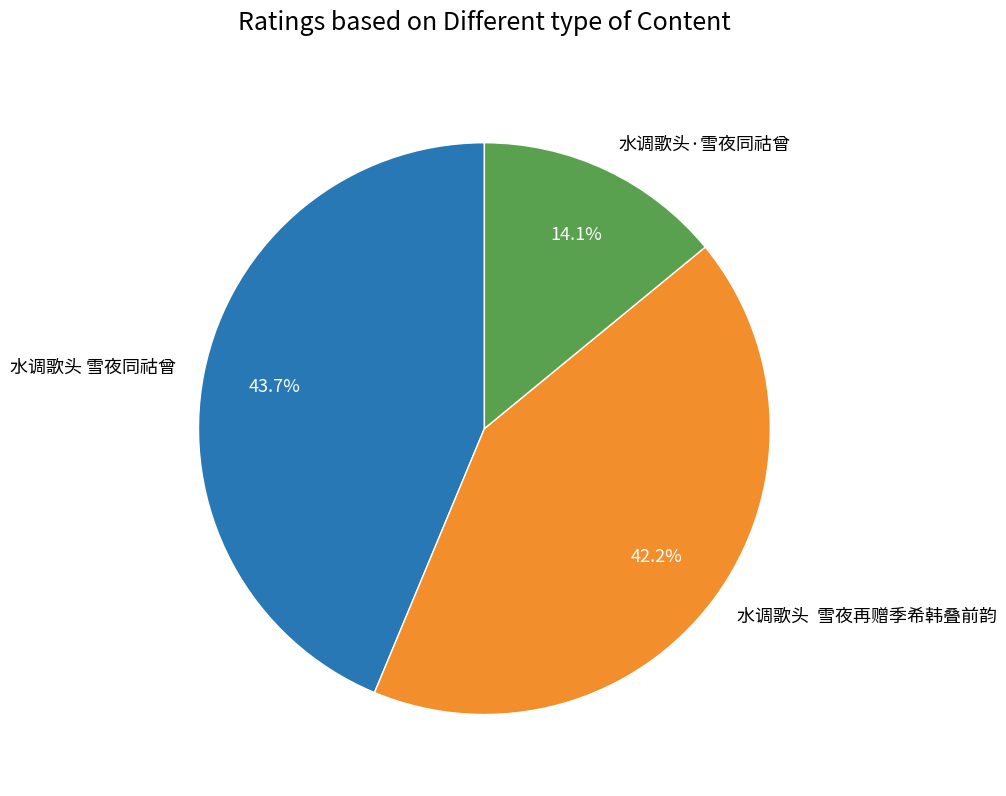

What portion of the pie excludes 水调歌头 雪夜同祜曾?

56.3%